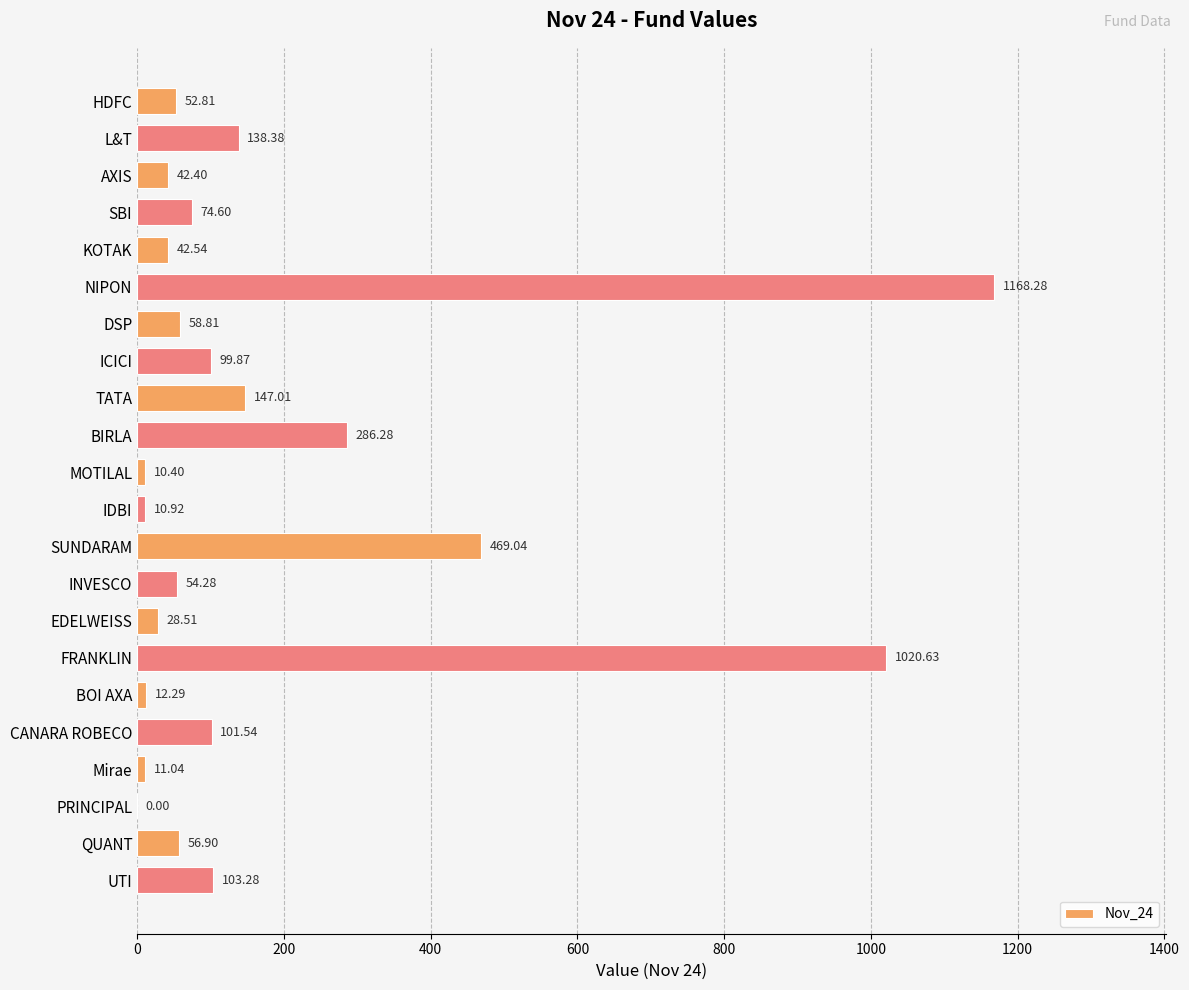

Where is the data nearest to the value 584?

SUNDARAM